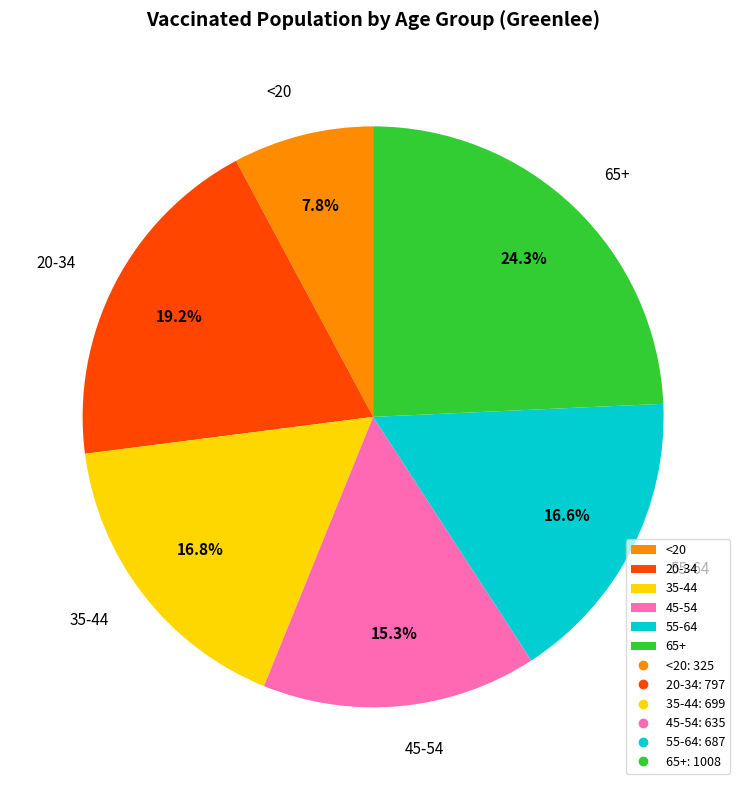

Which has a higher value, 65+ or <20?

65+